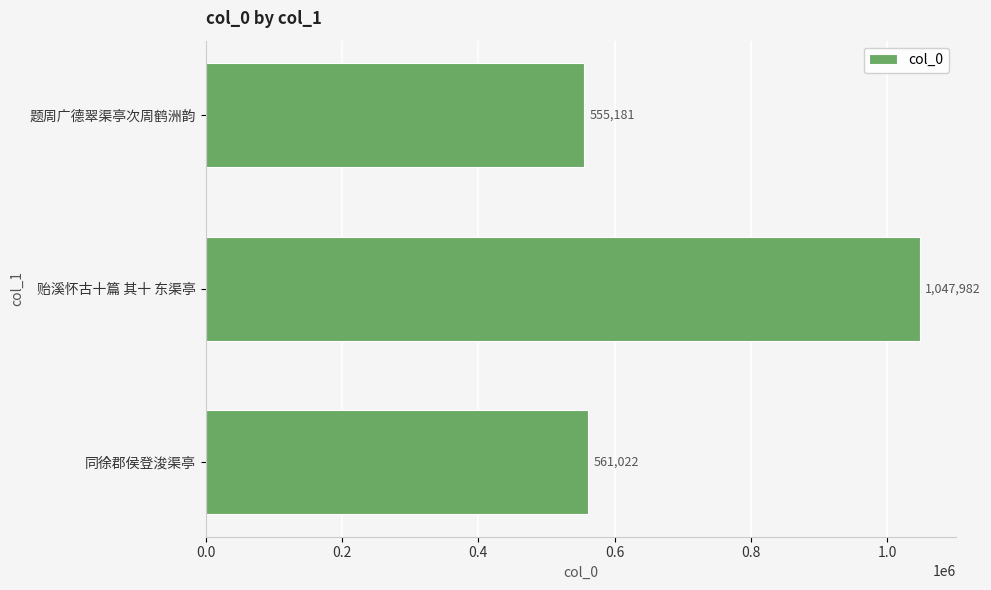

At which category does the chart reach its peak across all series?

贻溪怀古十篇 其十 东渠亭